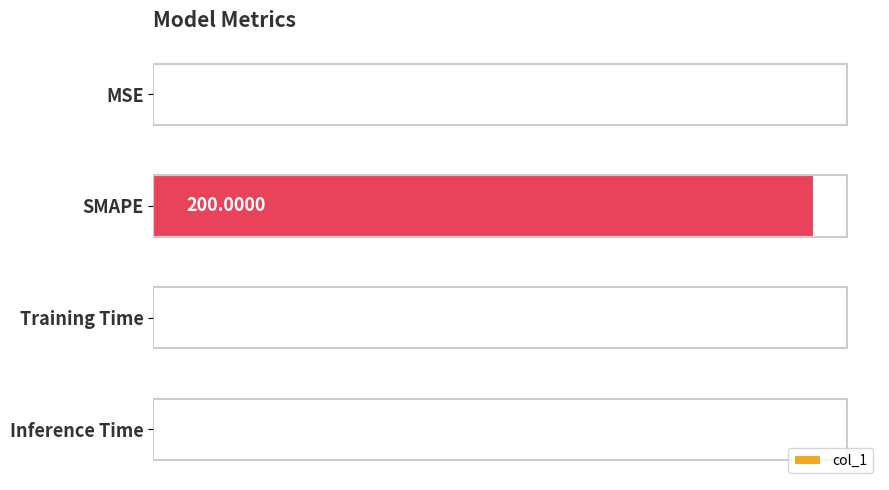

Where is the data nearest to the value 100?

MSE